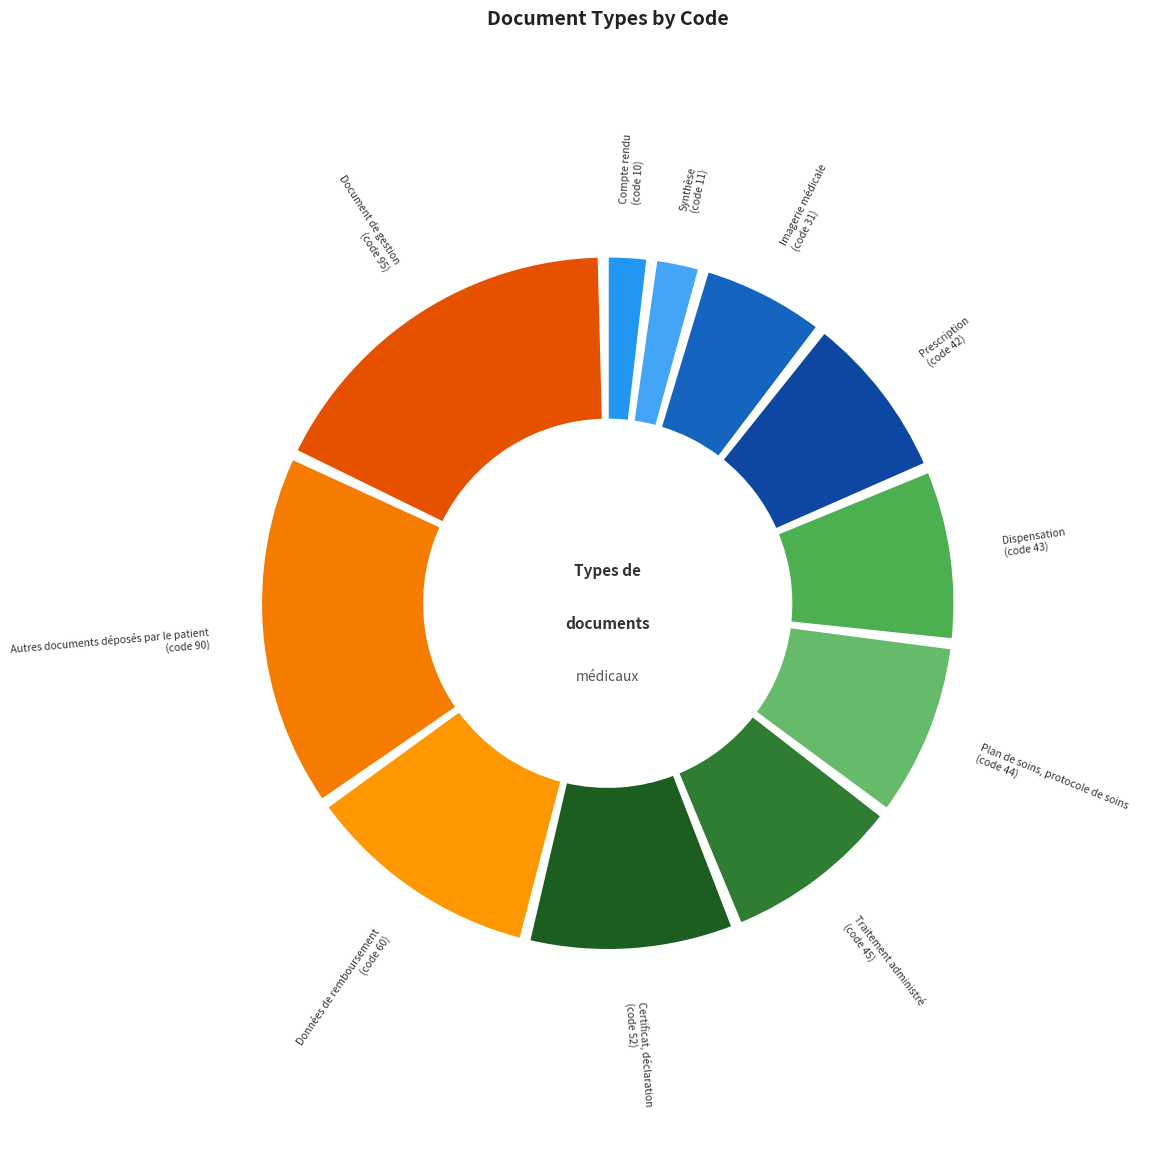

To the nearest percent, what percentage of the pie is Traitement administré?

9%